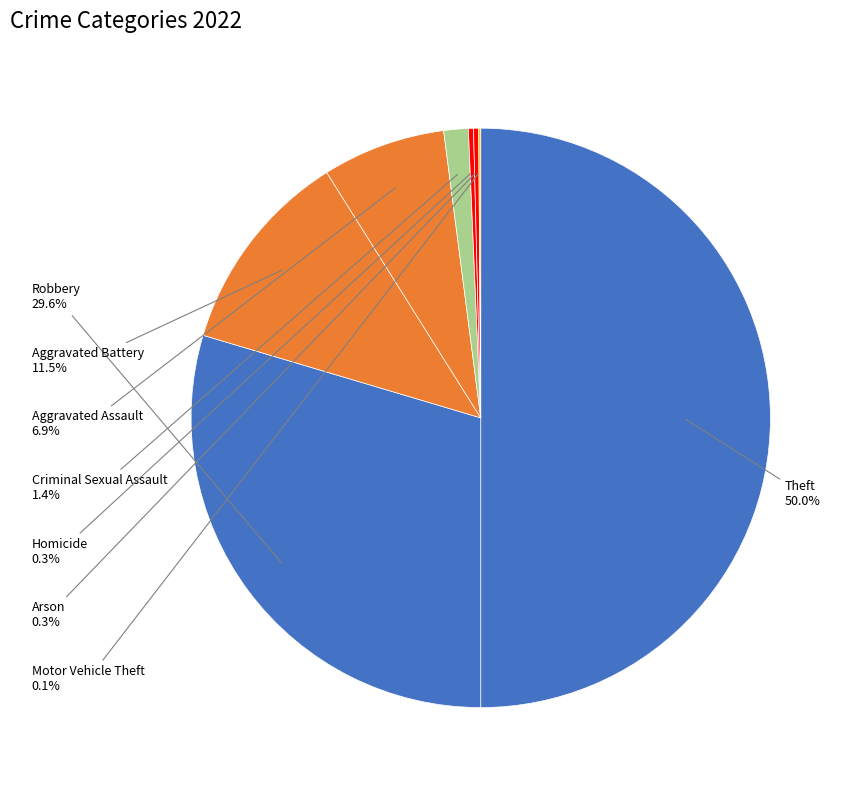

Which category has the biggest portion of the pie?

Theft